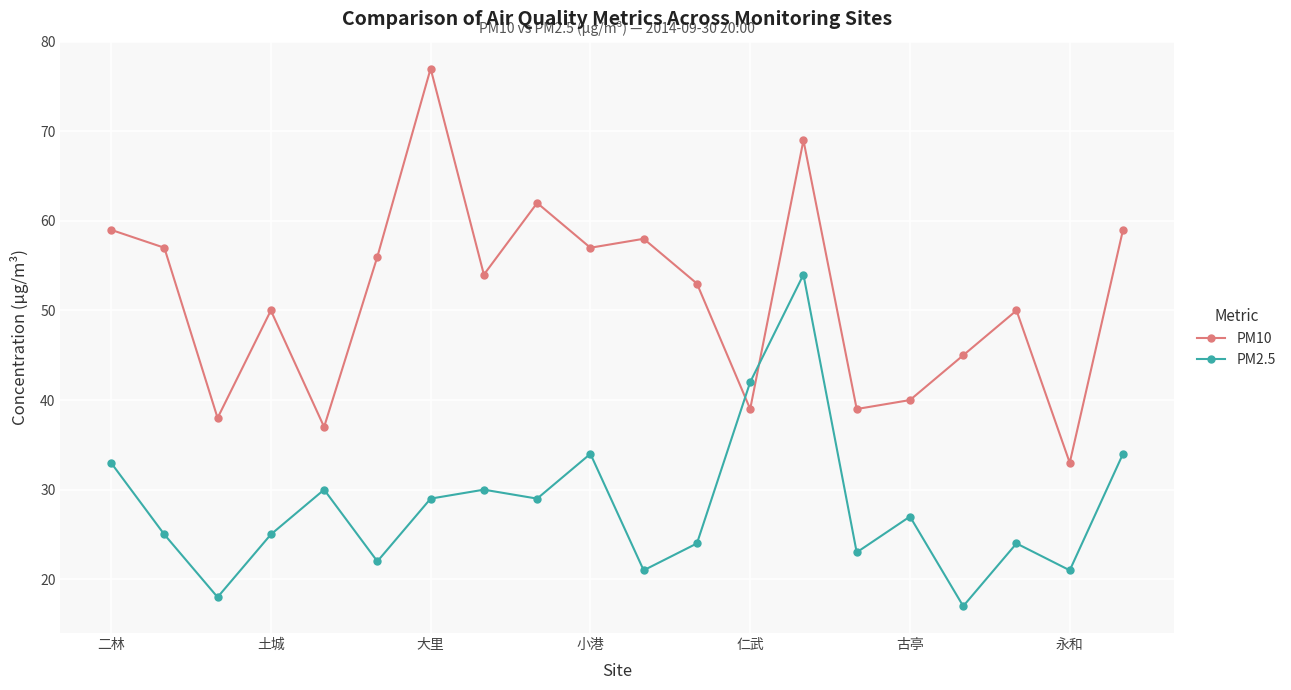

What is the minimum value for PM2.5?

17